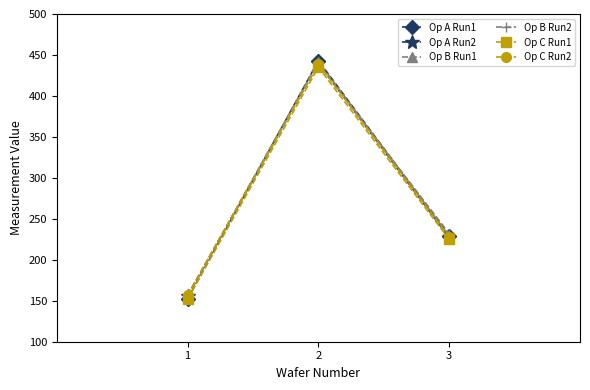

At which category is the sum across all series the highest?

2